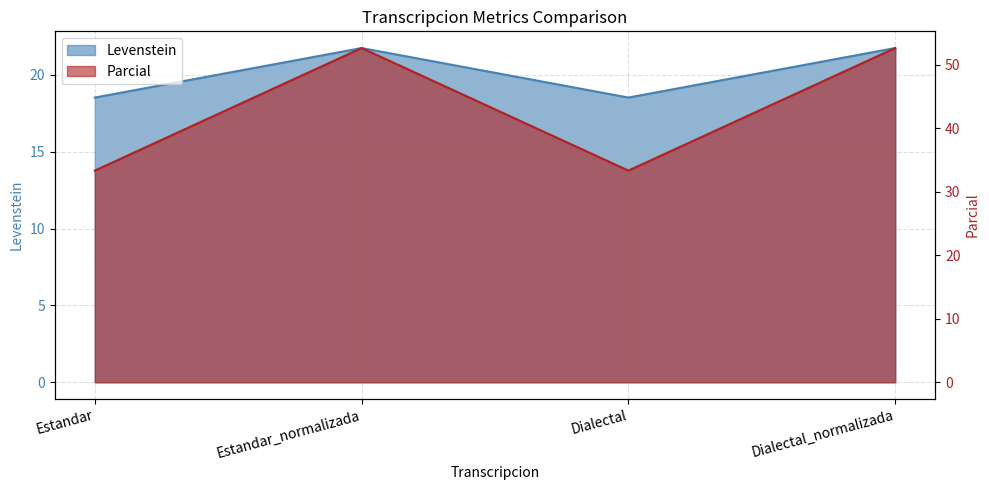

Is it true that Levenstein equals 4.5 at Dialectal?

False